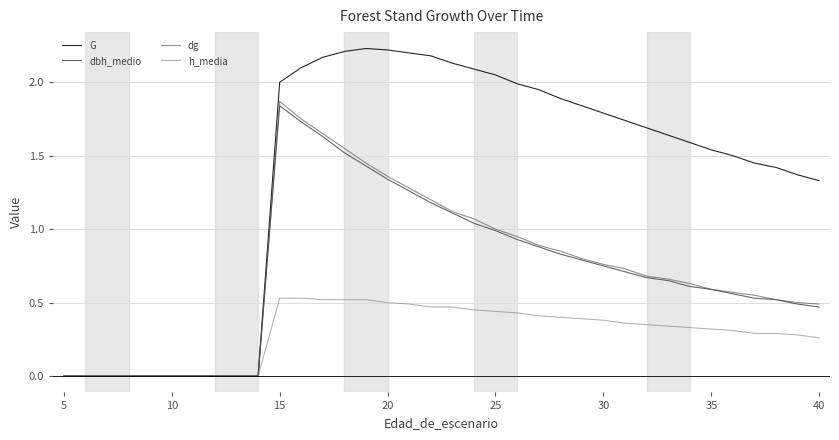

What is the sum of all G values?

48.3